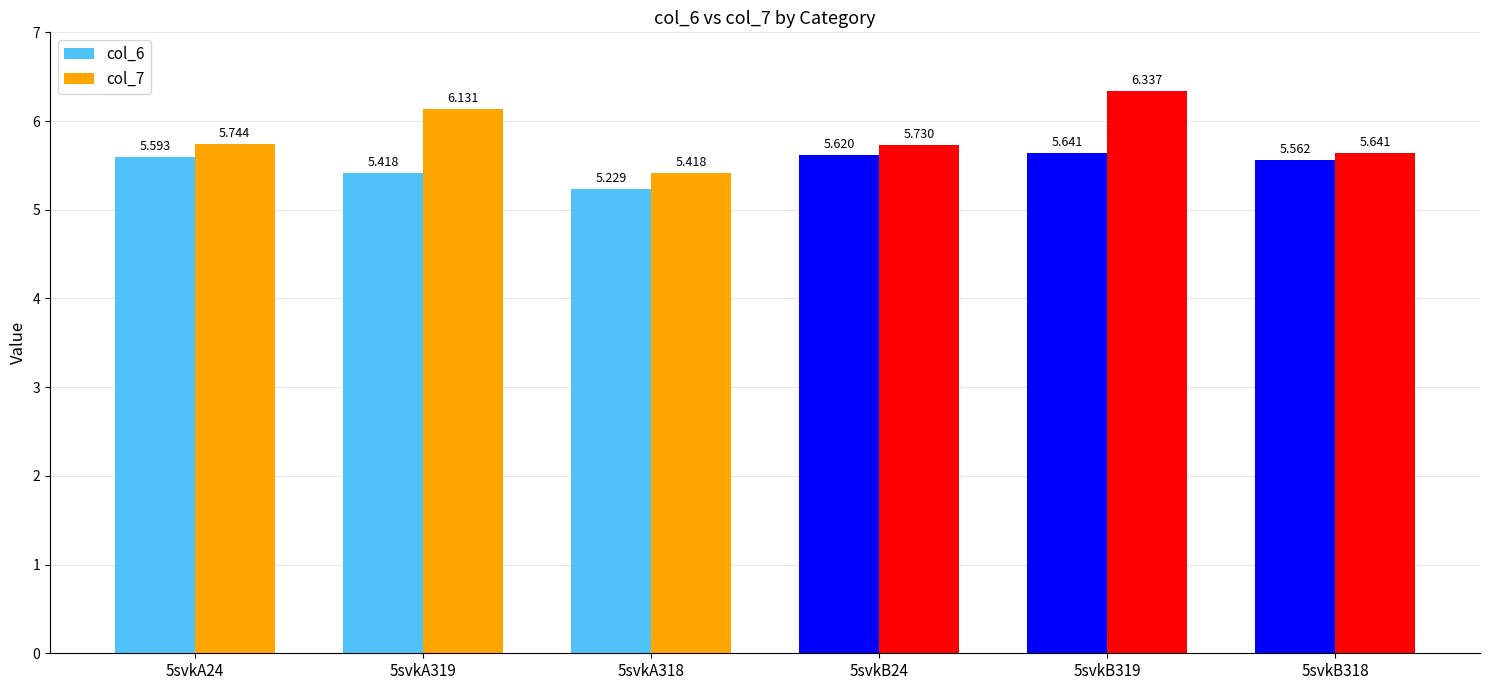

What is the average value of the col_6 series?

5.5